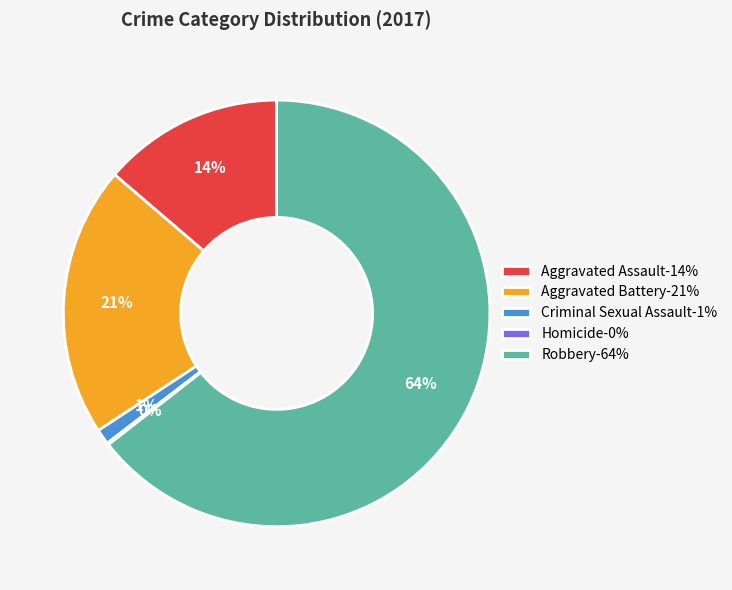

True or false: Aggravated Battery-21% accounts for 27% of the total.

False